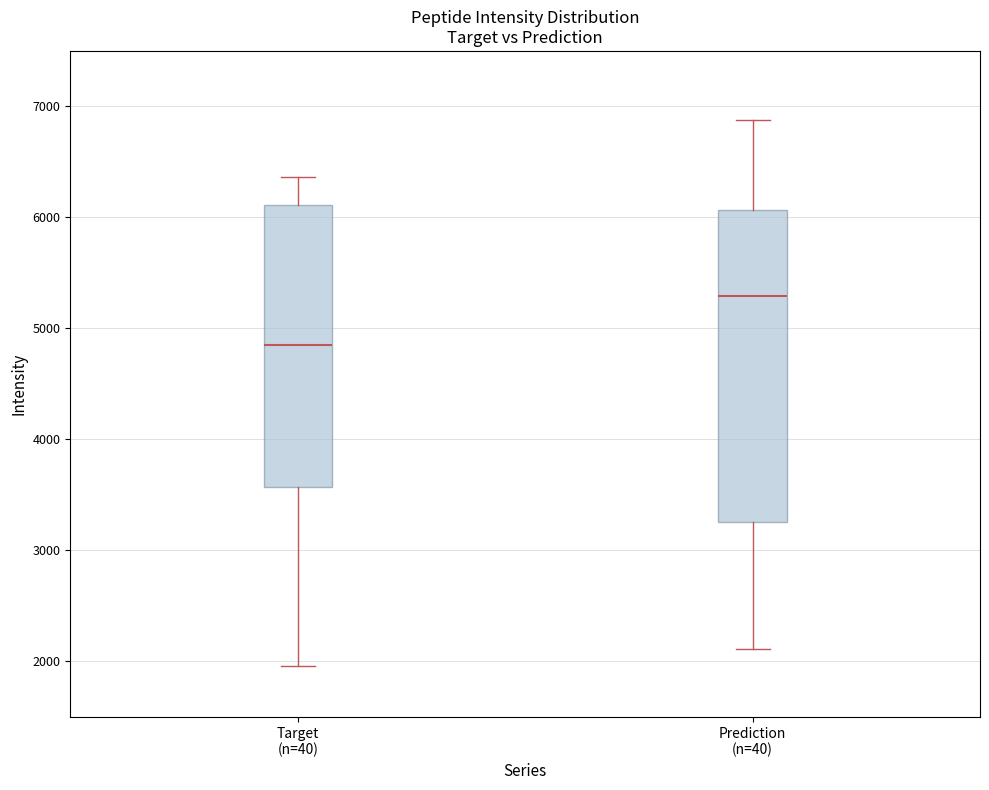

Which box is the tallest, from its lower edge to its upper edge?

Prediction (n=40)